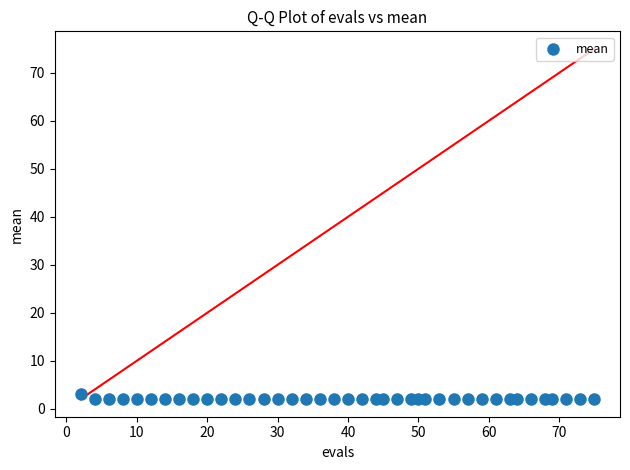

What is the range of Y values (max minus min)?

1.1